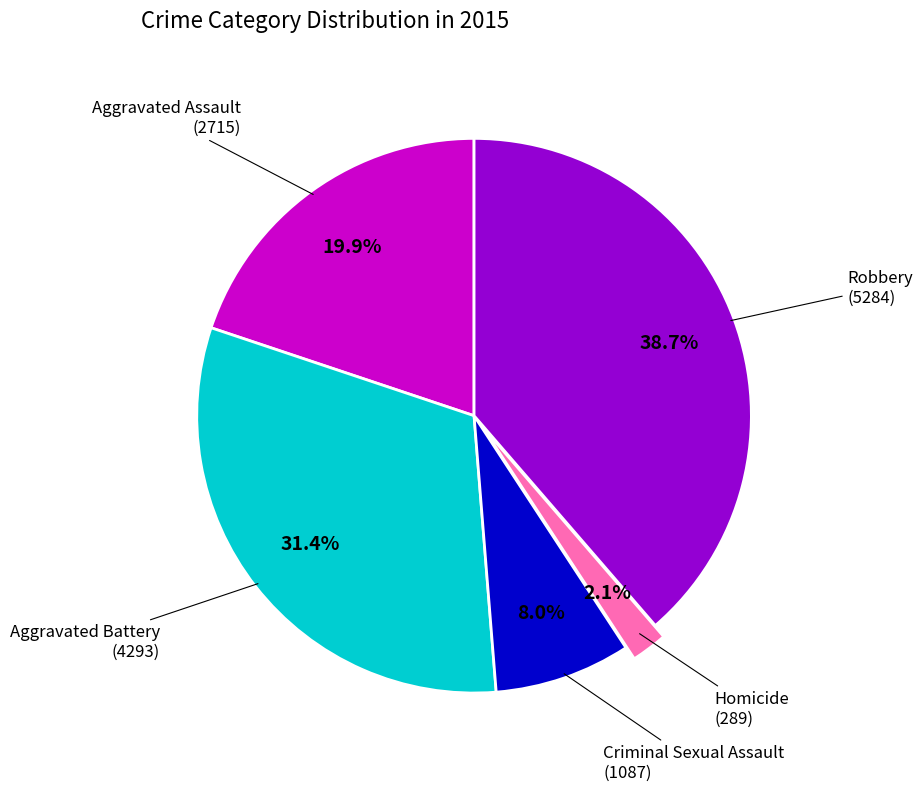

Does Aggravated Assault represent more than half of the total?

No